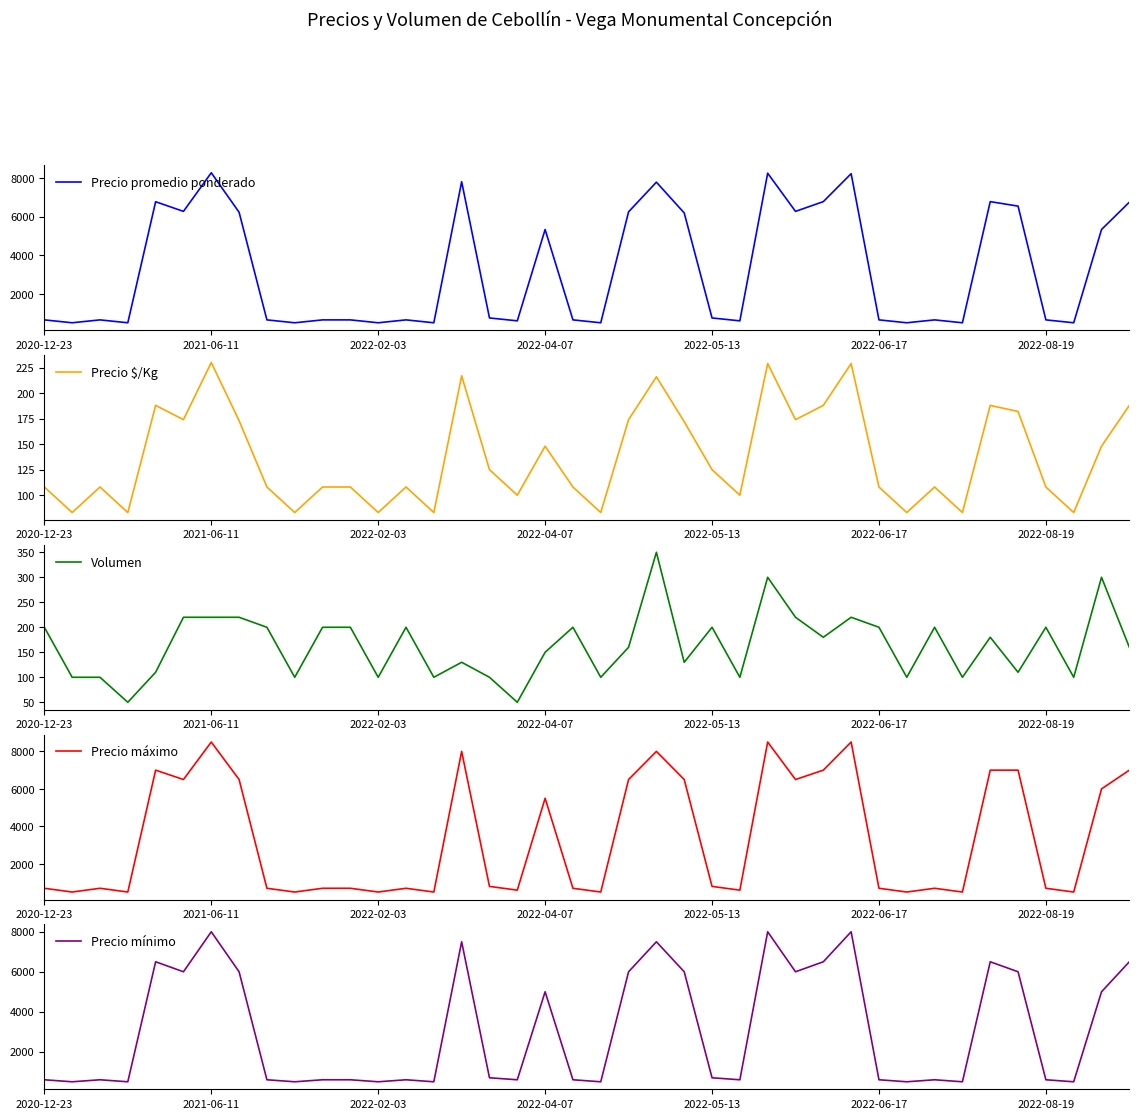

True or false: Precio promedio ponderado and Precio $/Kg cross at least once.

False